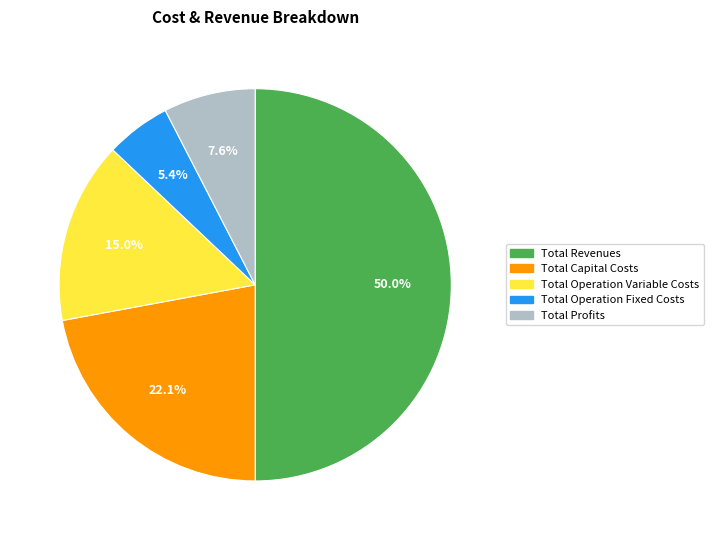

Do Total Operation Fixed Costs and Total Operation Variable Costs together represent more than half of the pie?

No